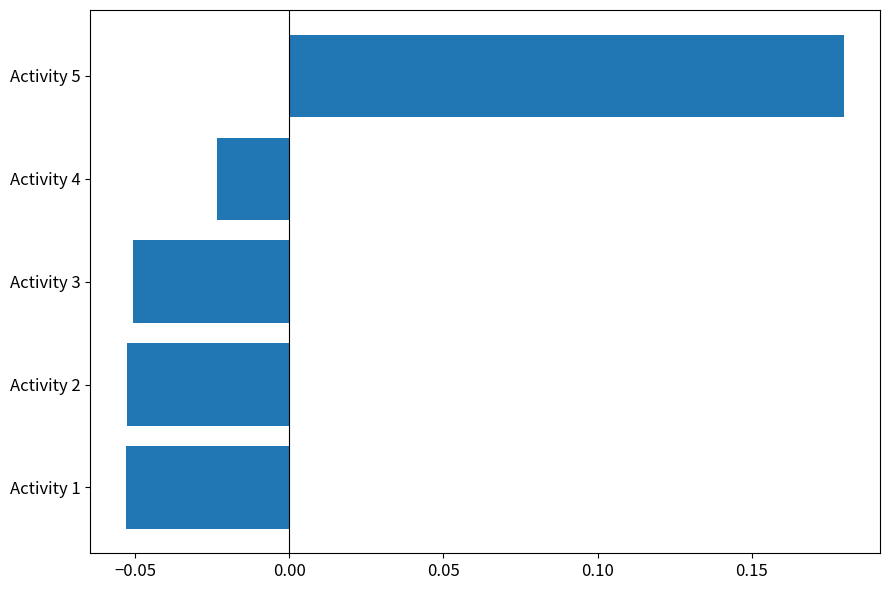

At which label is the value closest to 0?

Activity 4